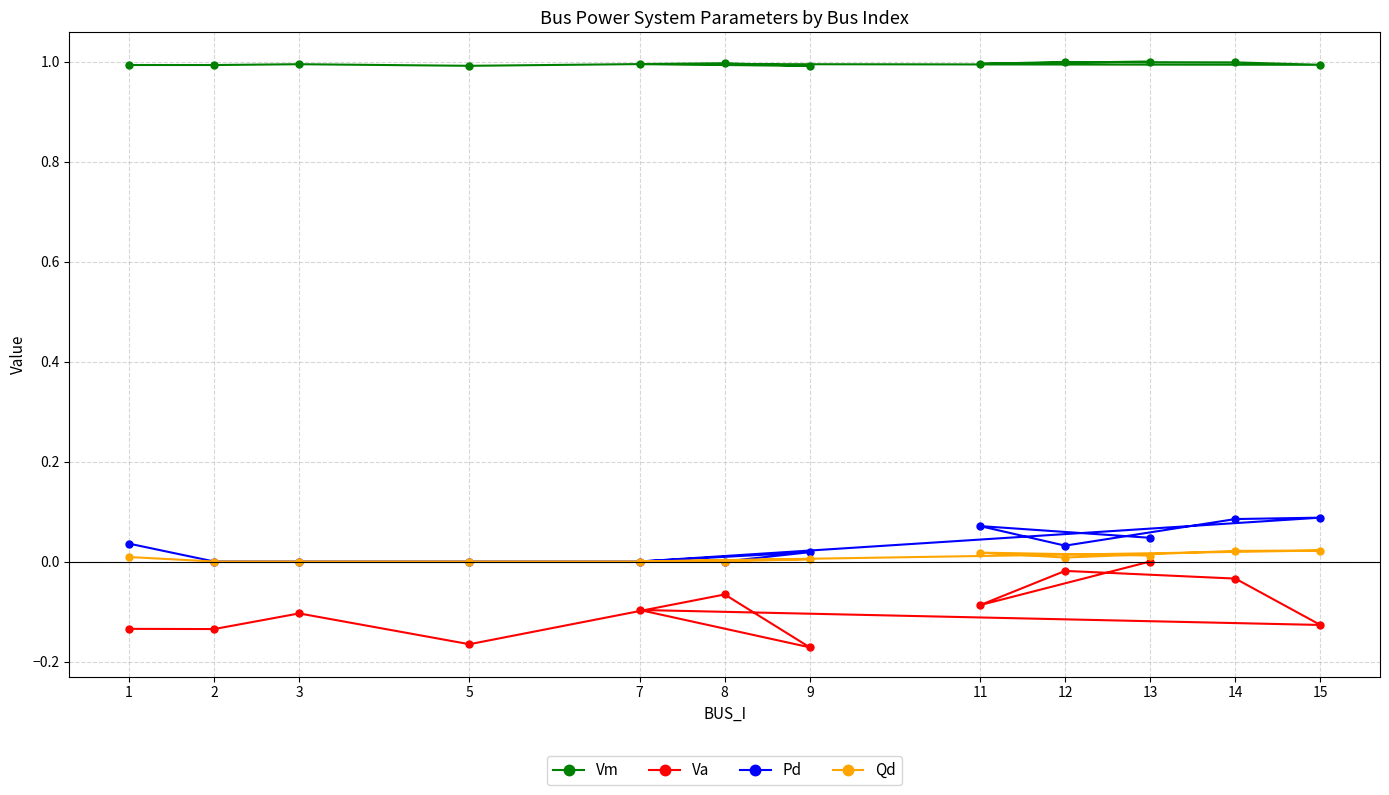

Which series has the widest spread of values?

Va